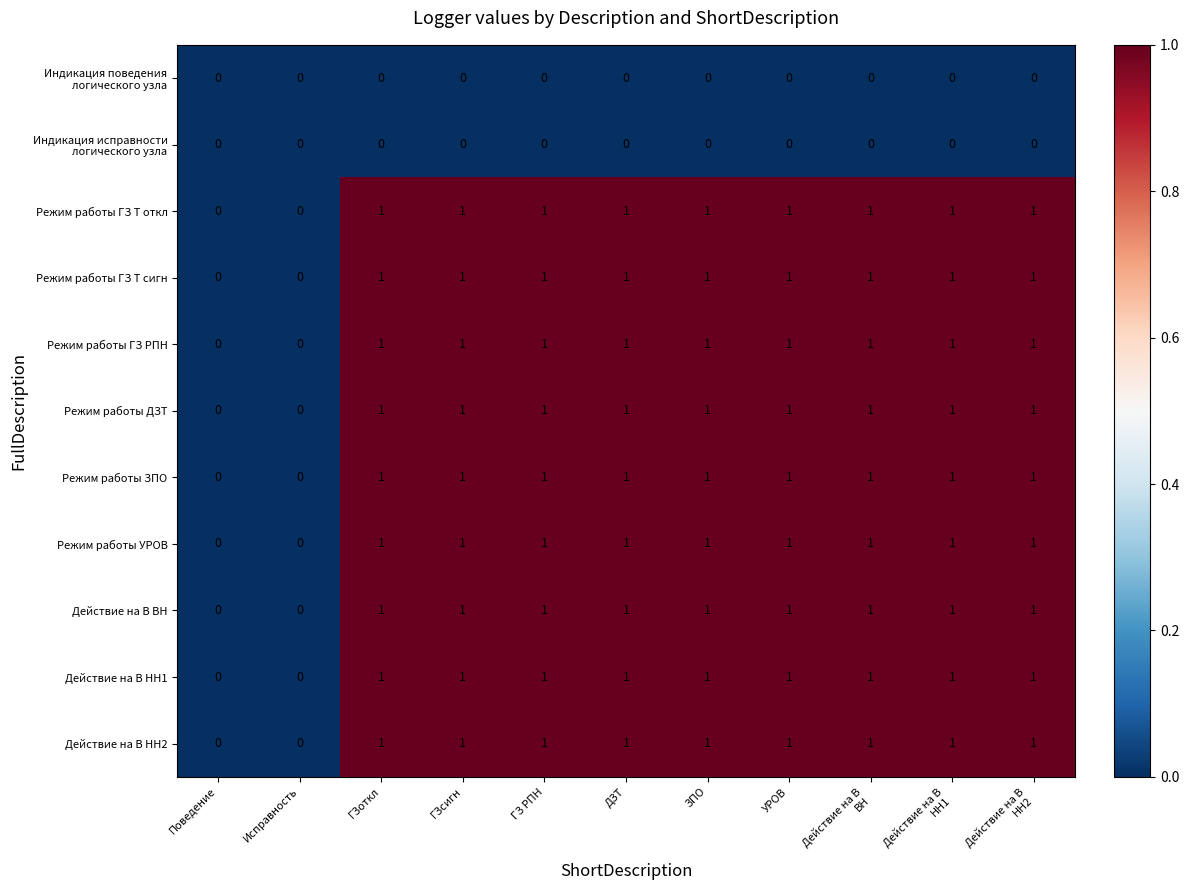

Is it true that Действие на В ВН equals 0 at ГЗоткл?

False